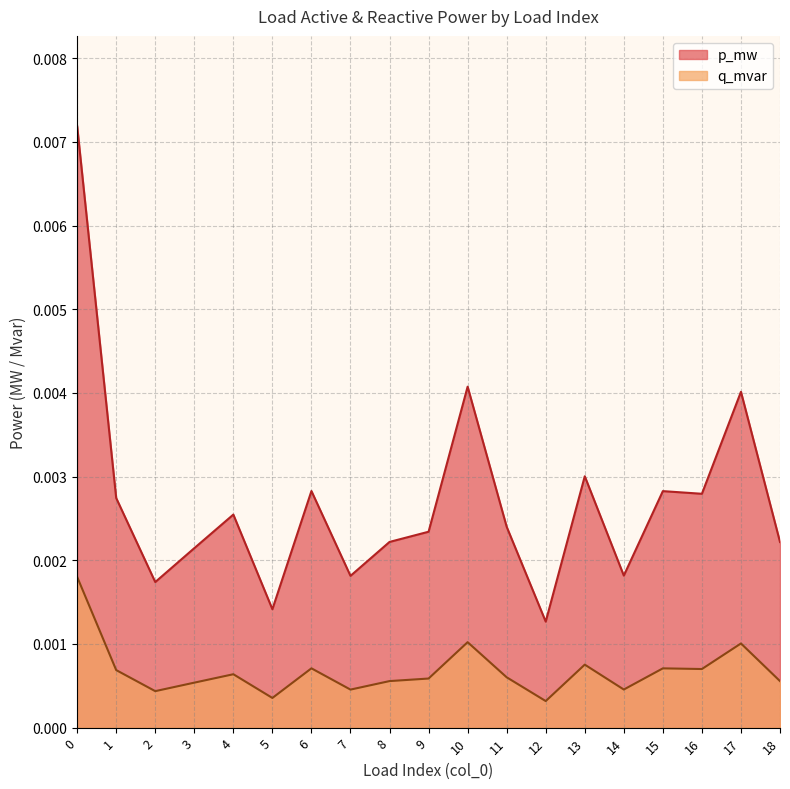

How many distinct data groups are displayed?

2